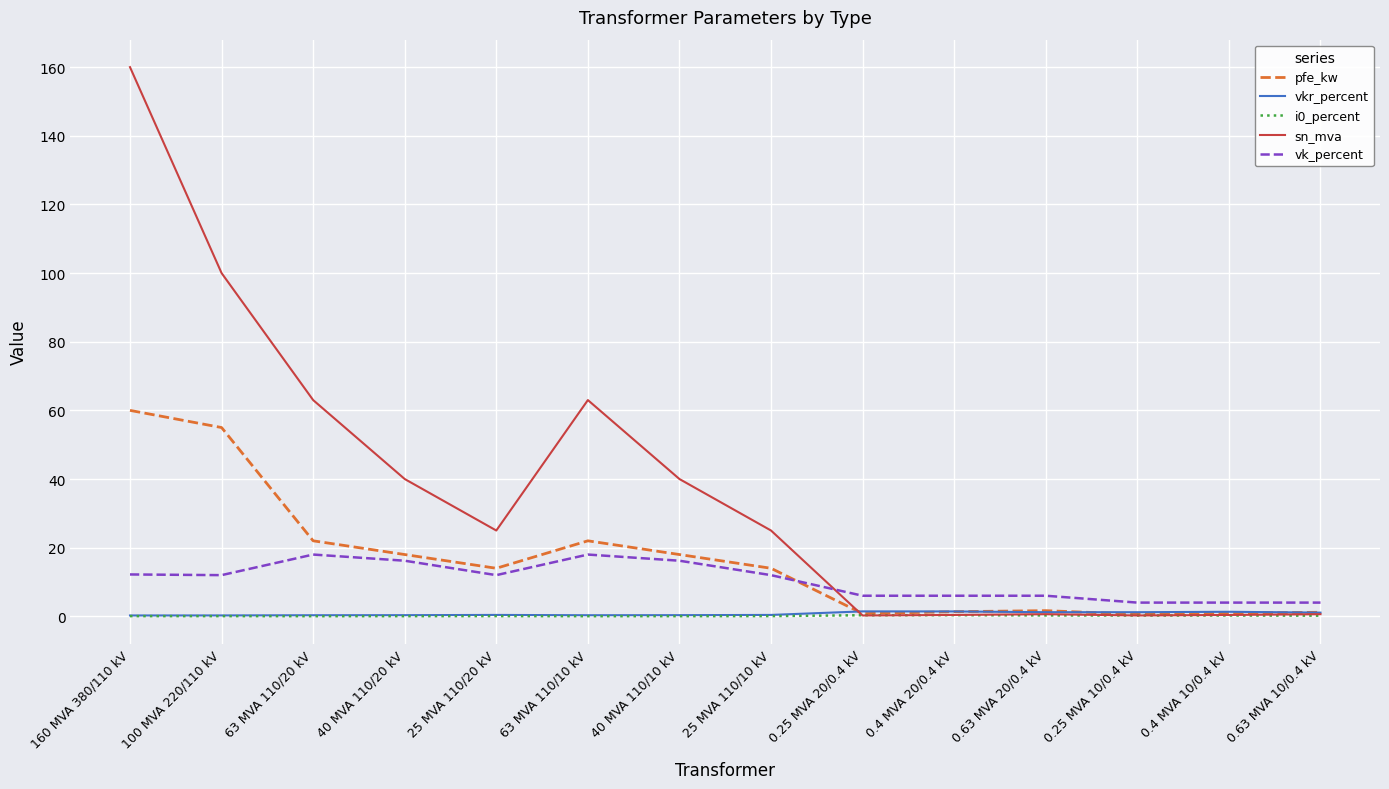

What is the lowest value of the vk_percent series?

4.0